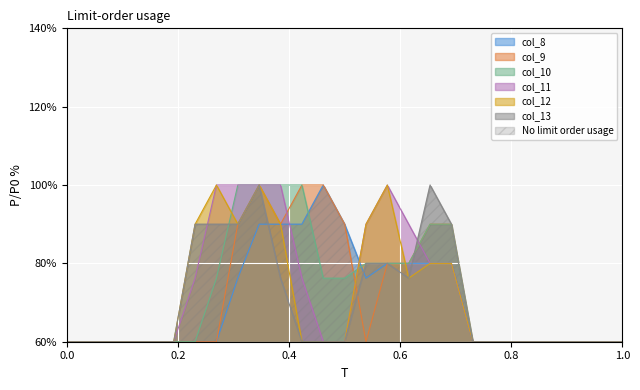

What is the highest value of the col_8 series?

100.0